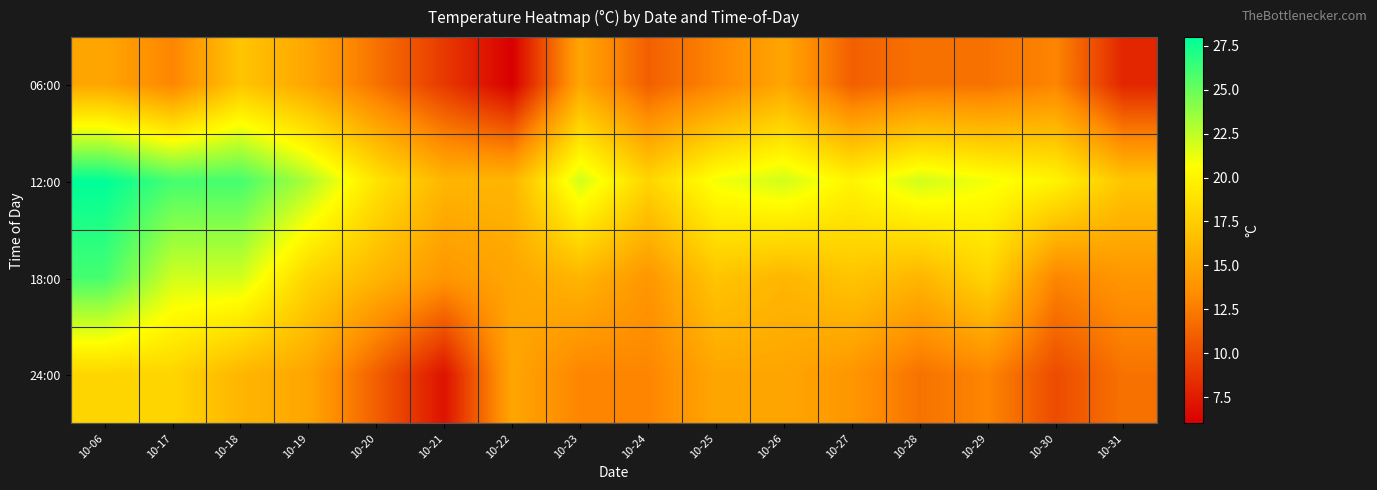

Rank the series by their maximum value, from lowest to highest.

06:00, 24:00, 18:00, 12:00